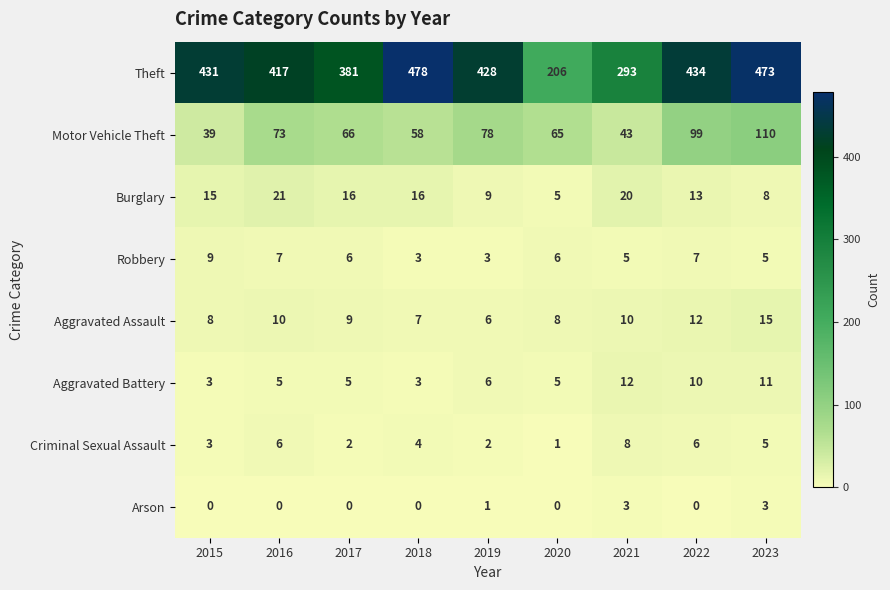

At which category is the sum across all series the highest?

2023